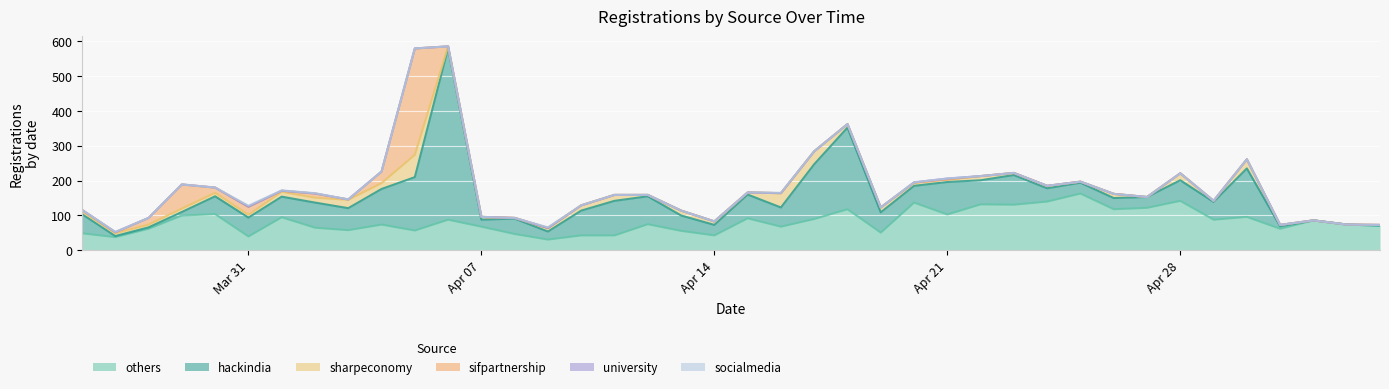

What is the highest value of the others series?

163